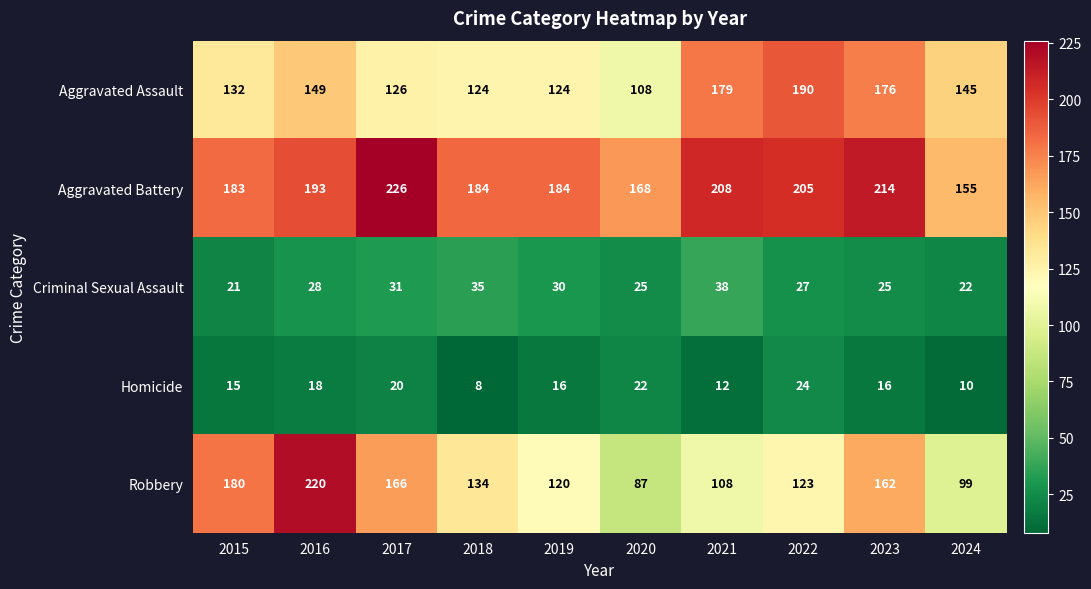

At how many categories does at least one series exceed 40?

10